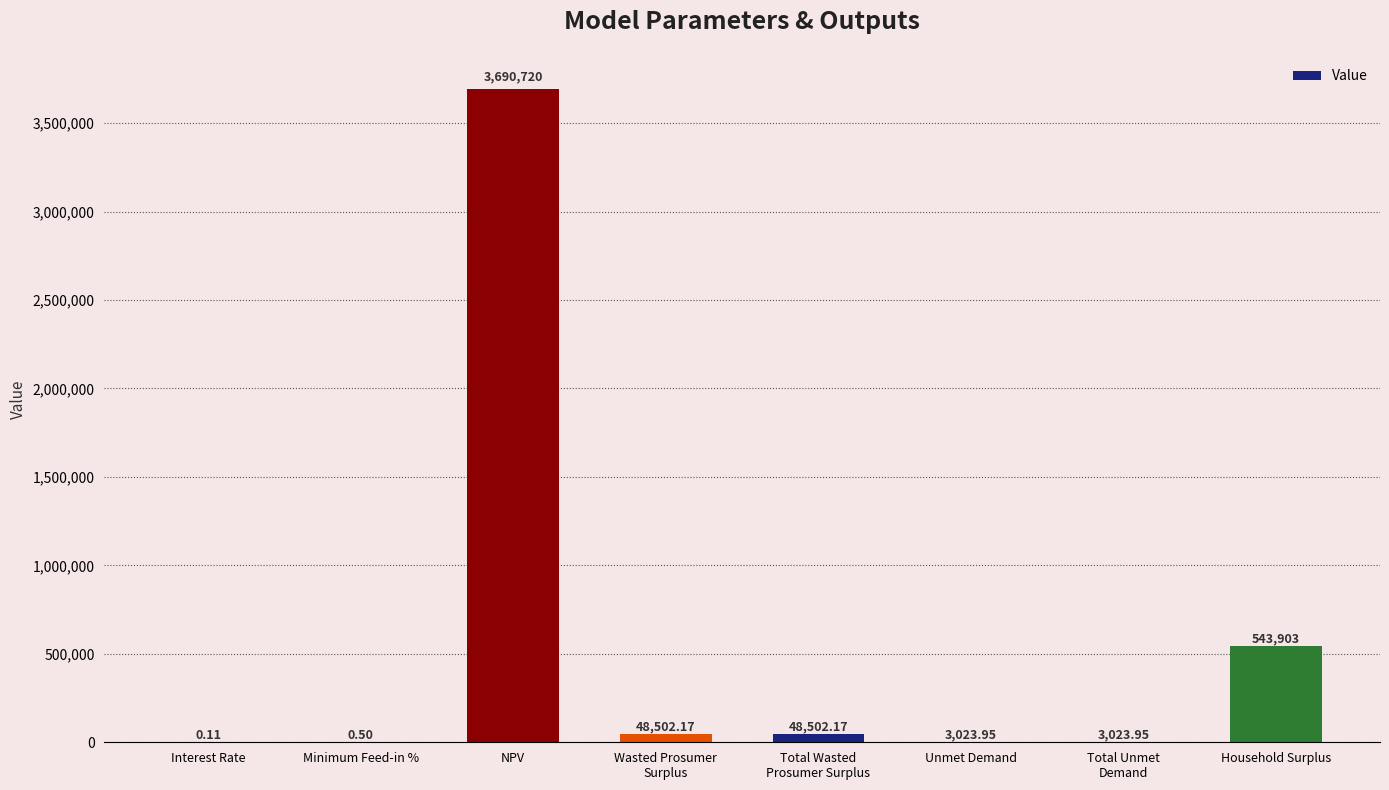

At which label does the data first exceed 48502?

NPV